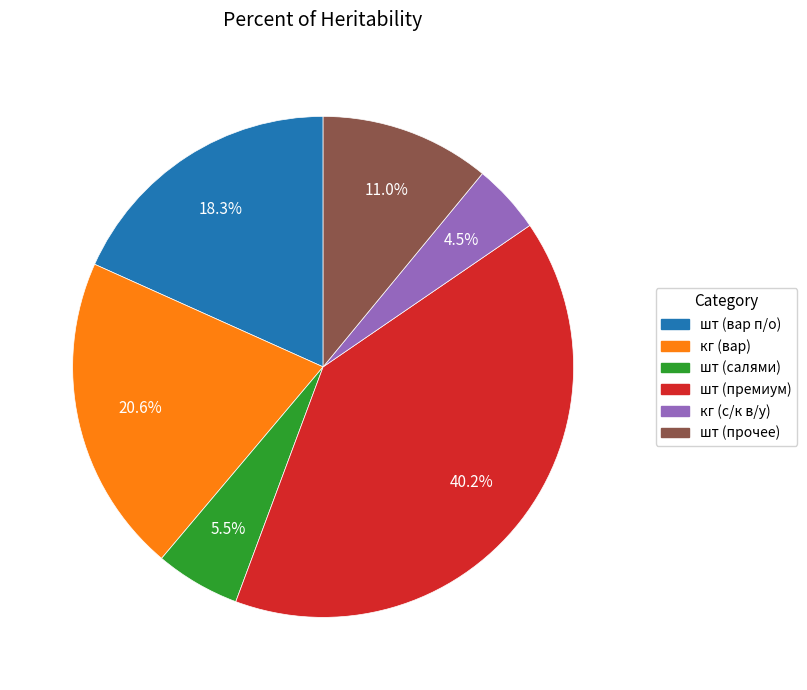

Is there a majority slice in this chart?

No